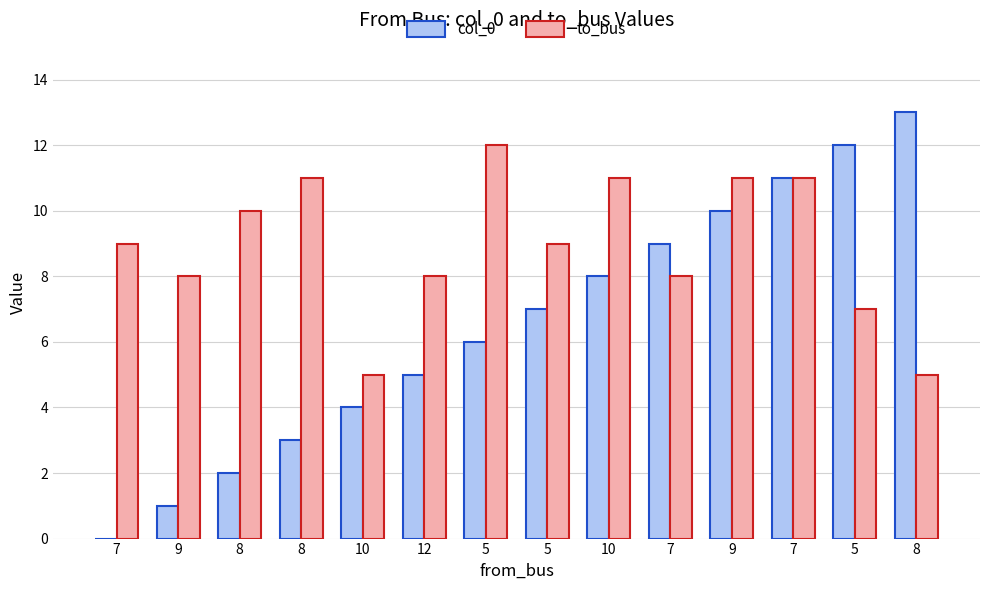

How many data points does each series have?

14